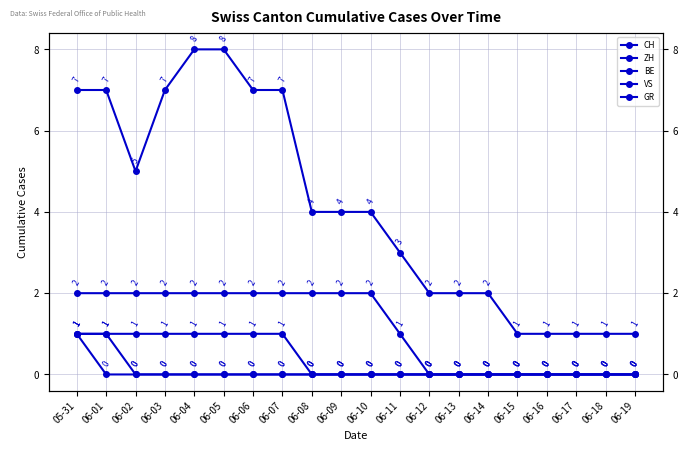

True or false: GR and VS intersect in this chart.

False